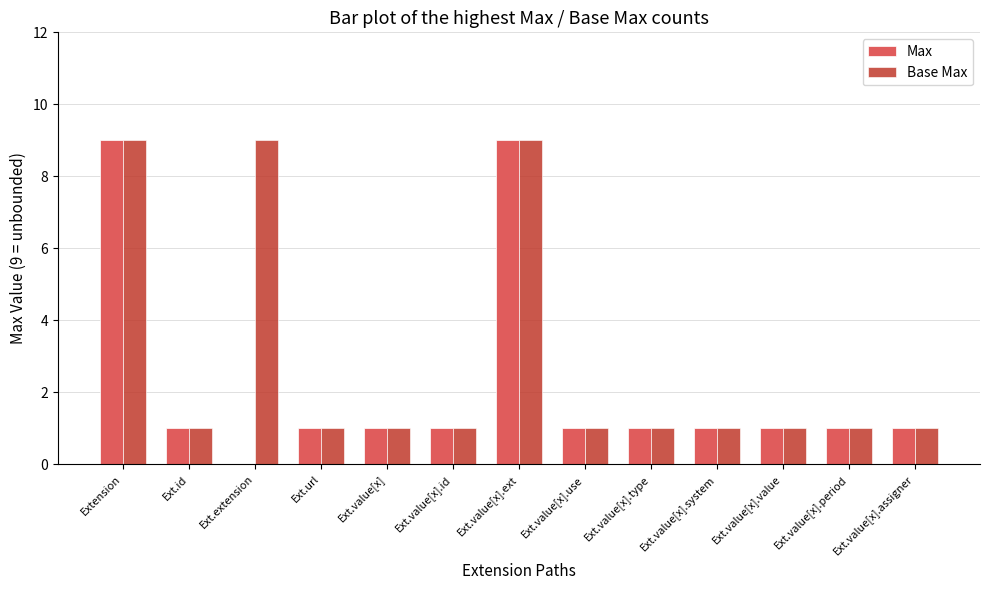

How many series are shown in this chart?

2